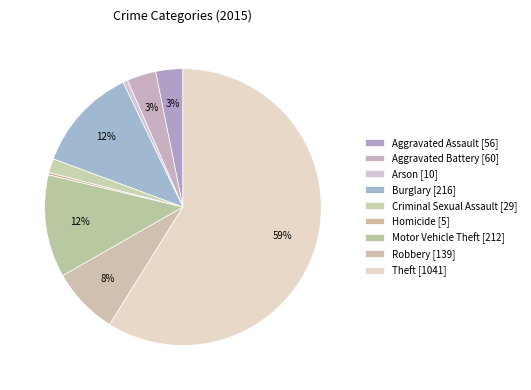

Count the number of slices in the pie.

9